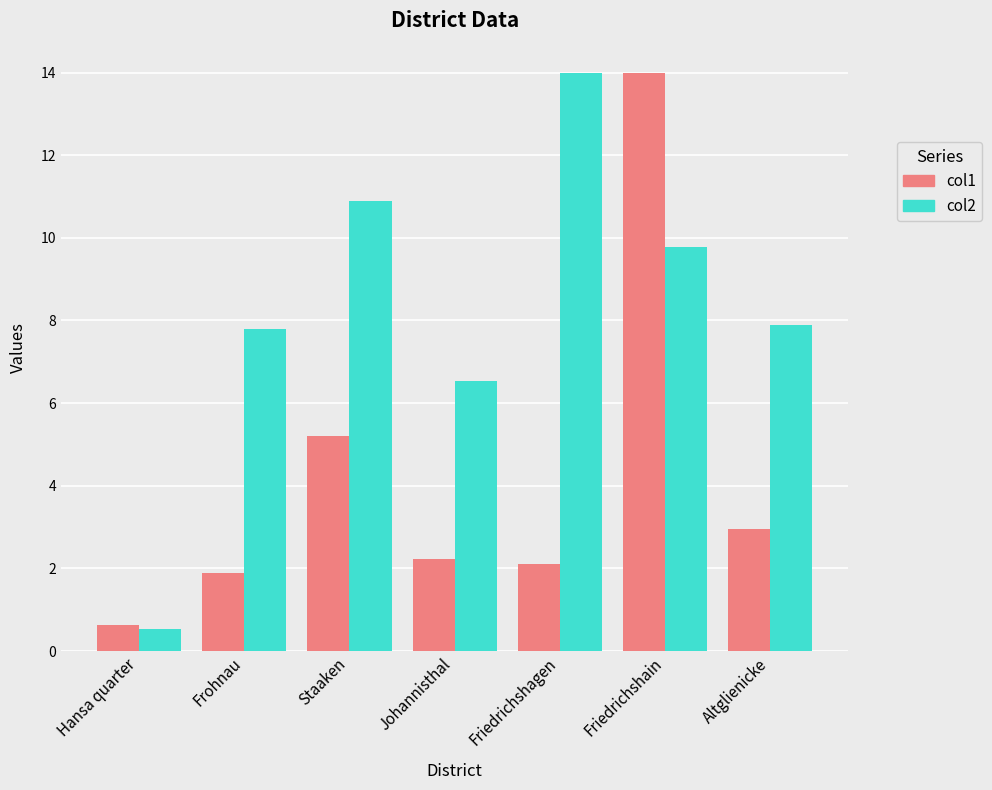

How many bars are there in total?

14